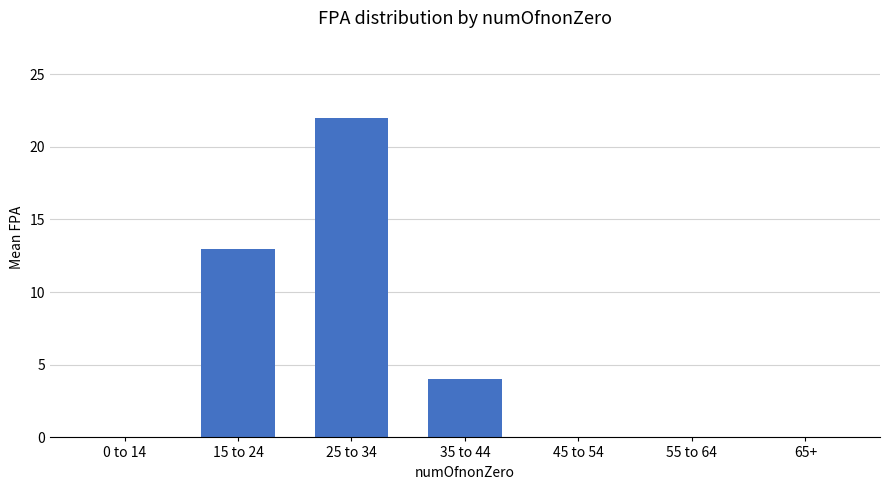

What is the sum of all values?

39